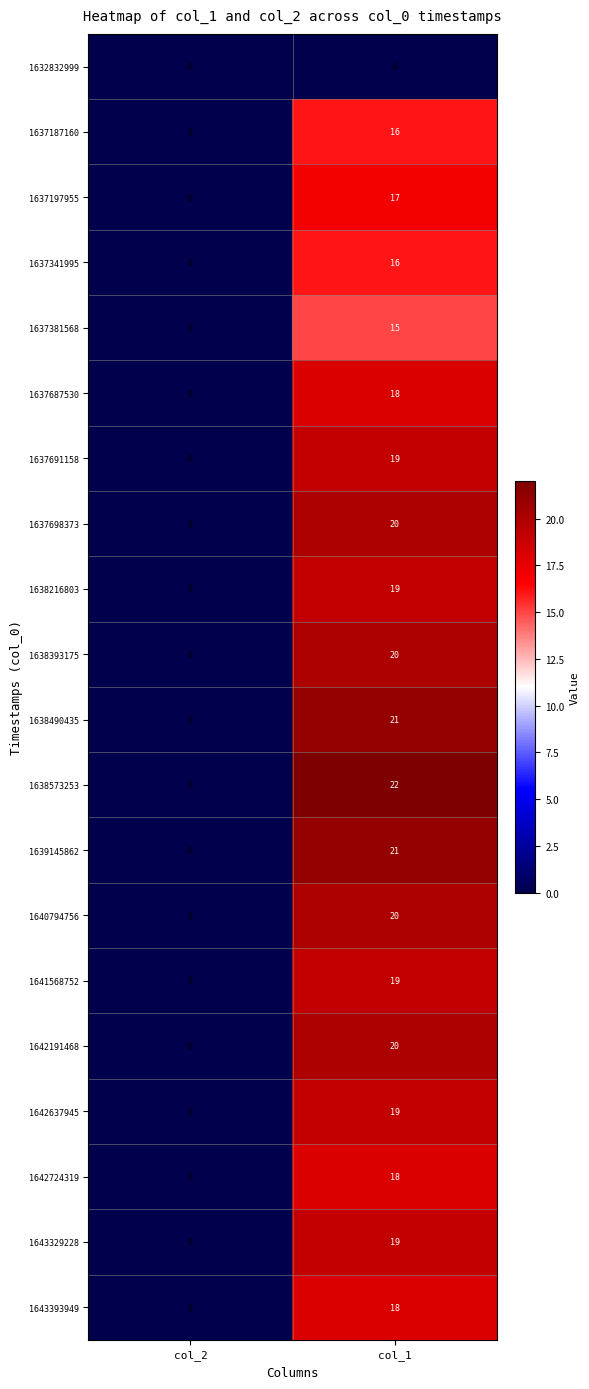

What is the sum of the 1638573253 values at col_1 and col_2?

22